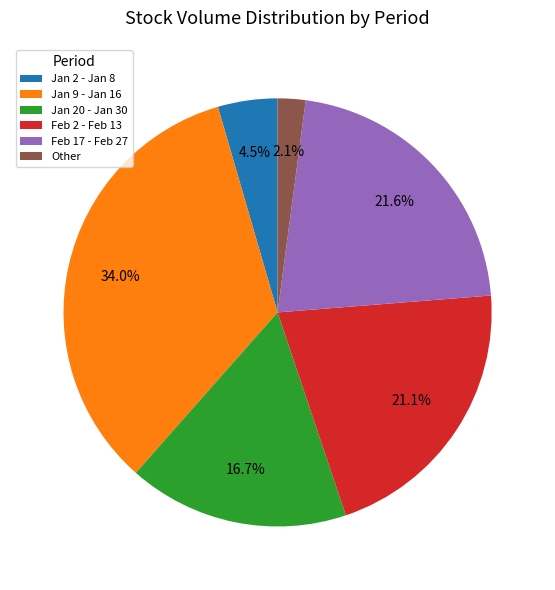

Do Jan 9 - Jan 16 and Other together represent more than half of the pie?

No